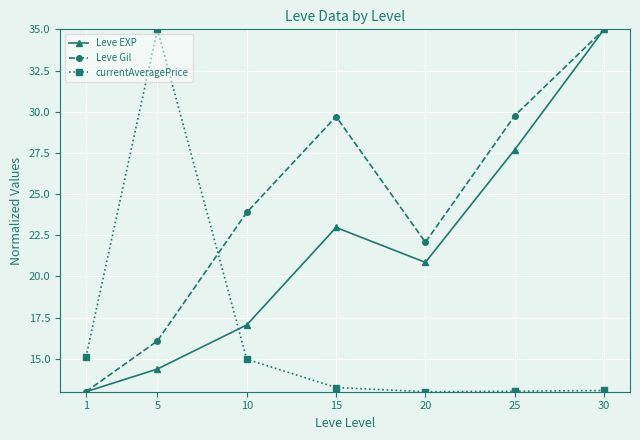

Is the value of Leve Gil at 25 greater than the value of Leve EXP at 20?

Yes